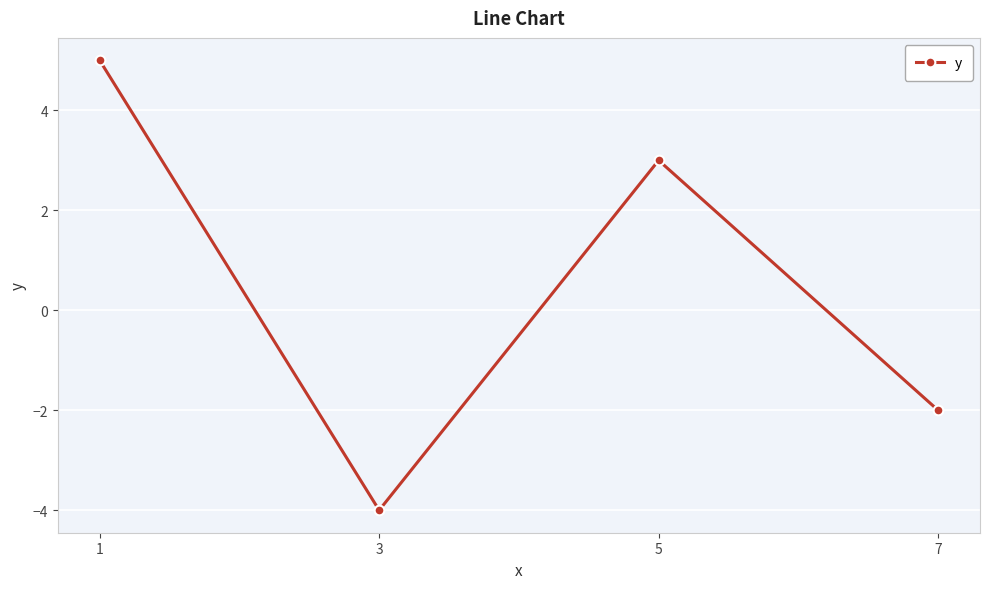

How many distinct data groups are displayed?

1